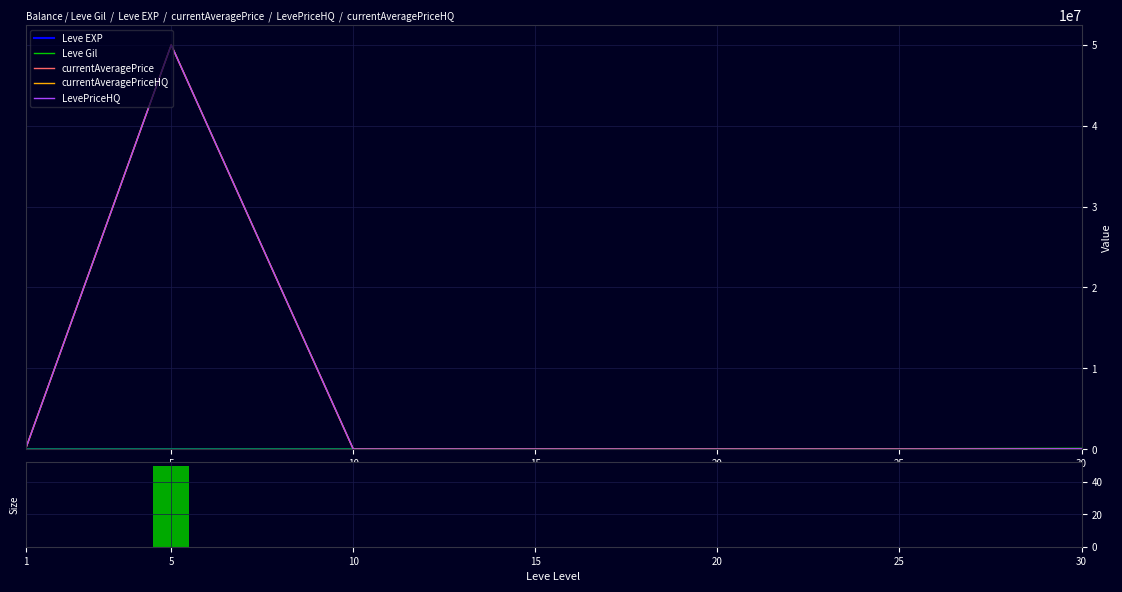

How many groups of bars are there?

7